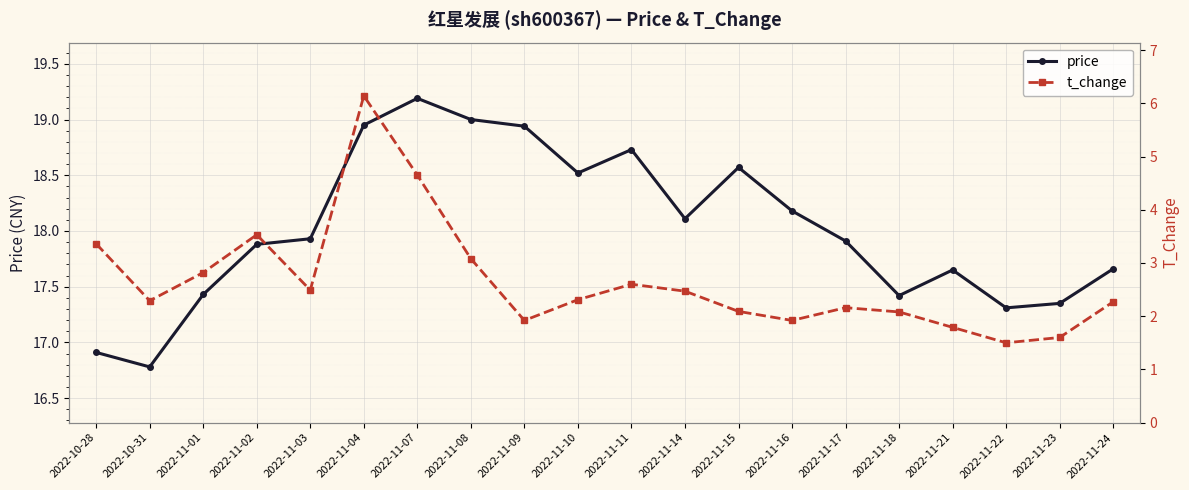

Which series has the widest spread of values?

t_change